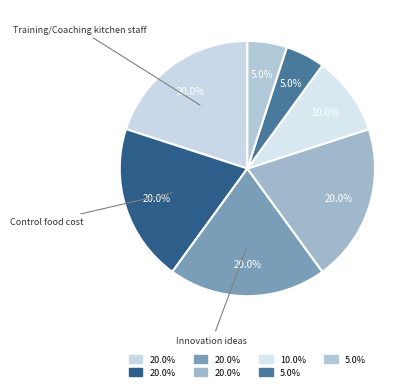

How many slices are in this pie chart?

7